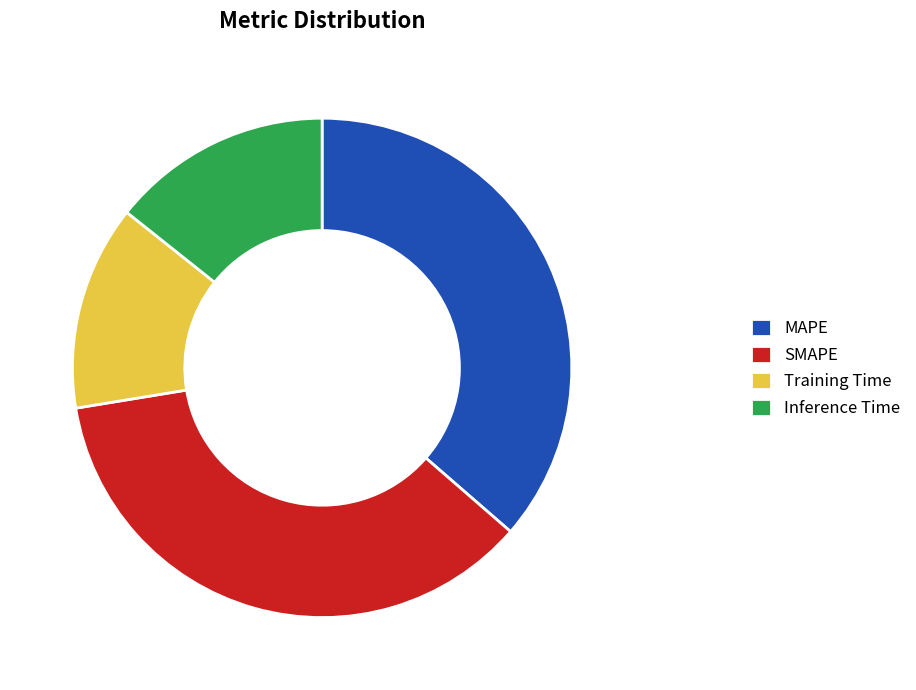

Count the number of slices in the pie.

4